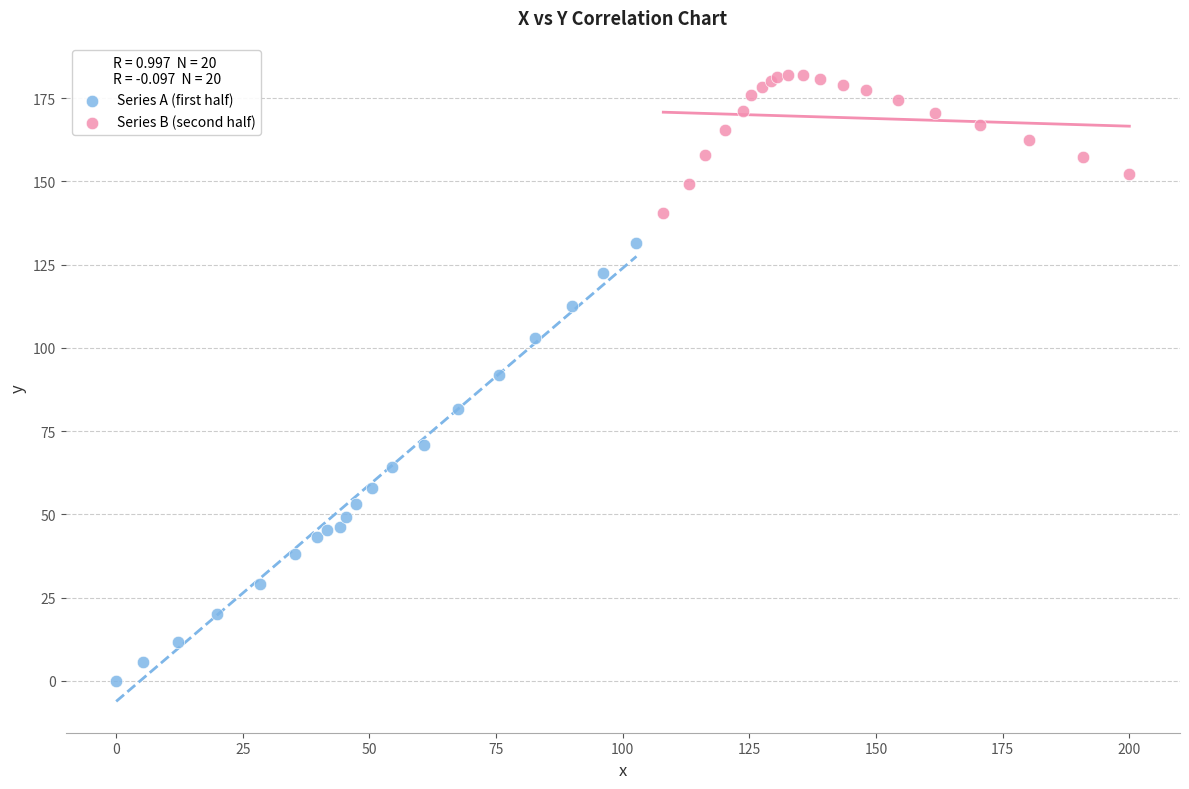

Which series has the largest Y range (max minus min)?

Series A (first half)